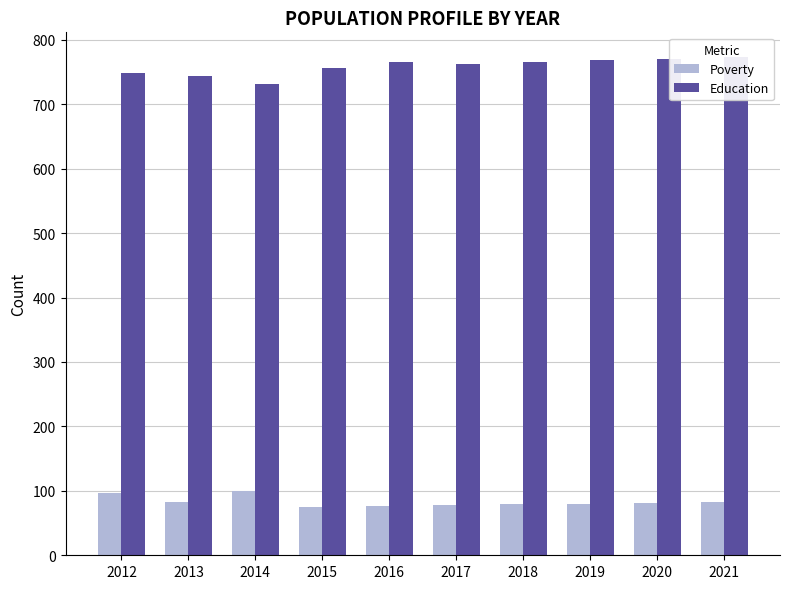

How many groups of bars are there?

10